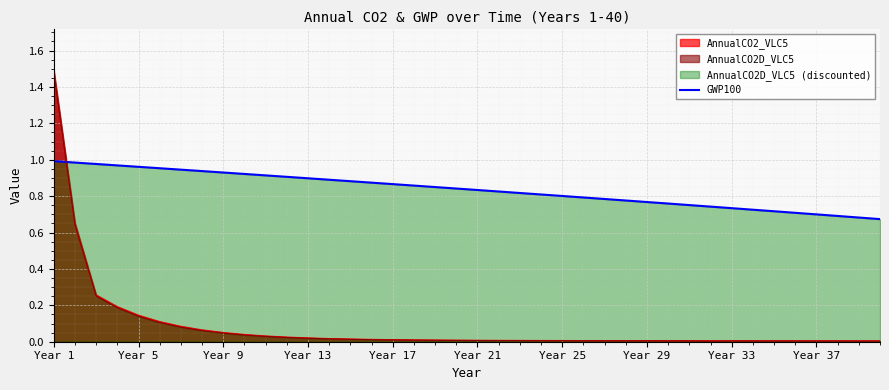

Count the number of data series in this chart.

3